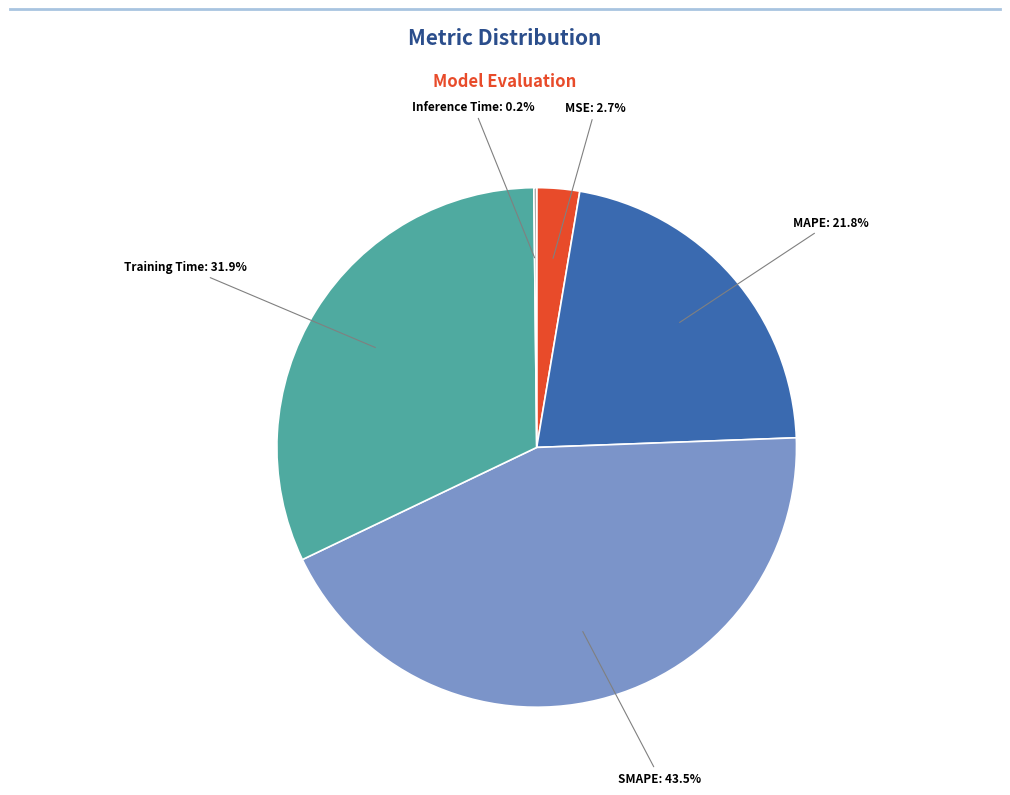

Does any single category account for the majority?

No